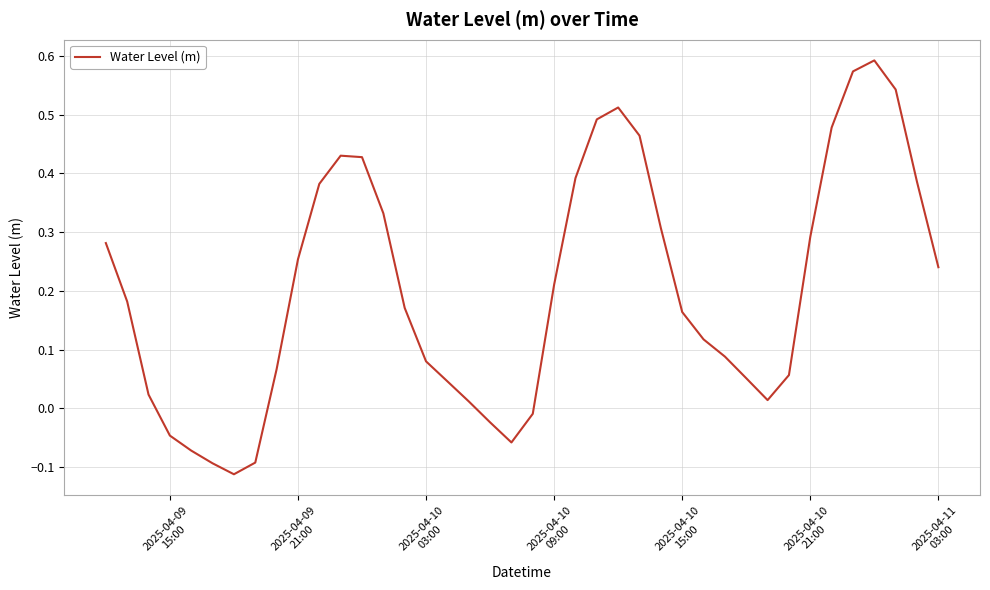

True or false: the data has more than 2 interior local peaks.

True